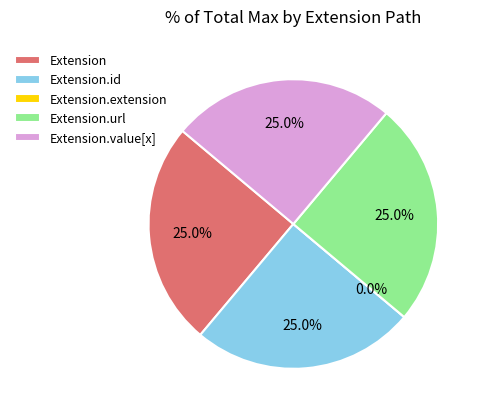

Rank the categories by value from lowest to highest.

Extension.extension, Extension, Extension.id, Extension.url, Extension.value[x]